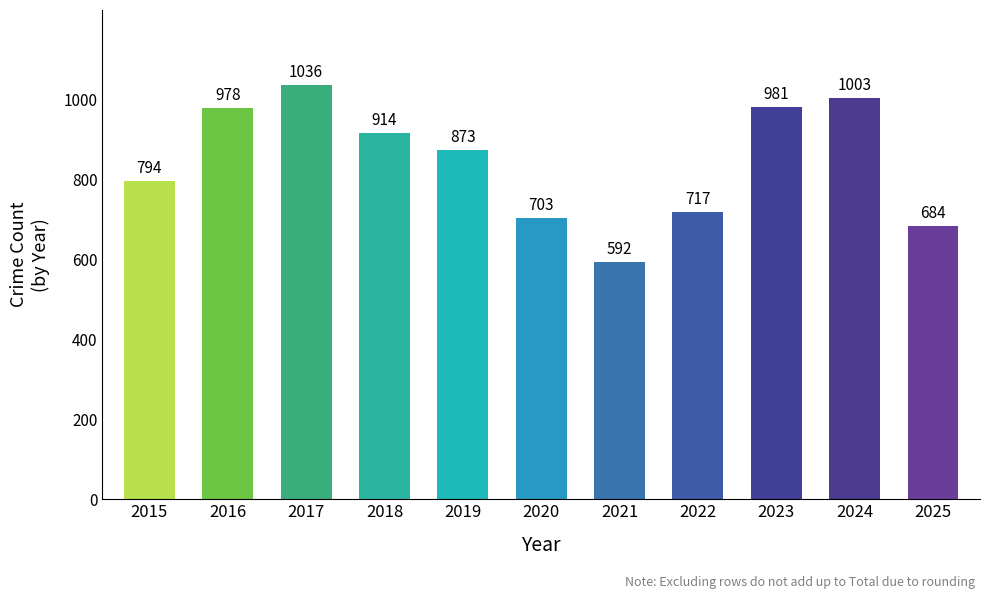

How many data points are less than 873?

5